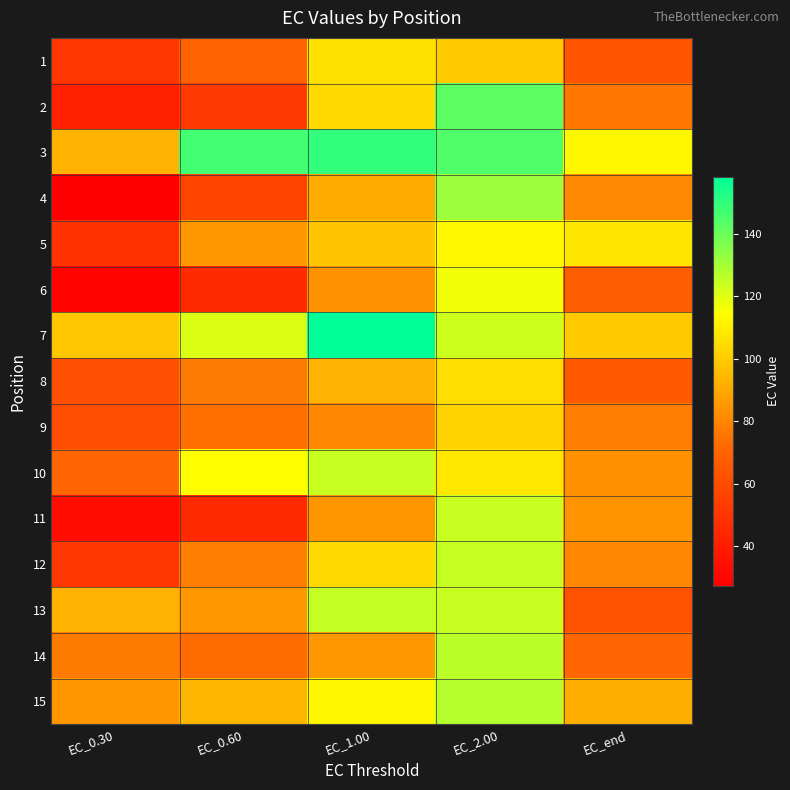

Which series has the largest total across all categories?

3